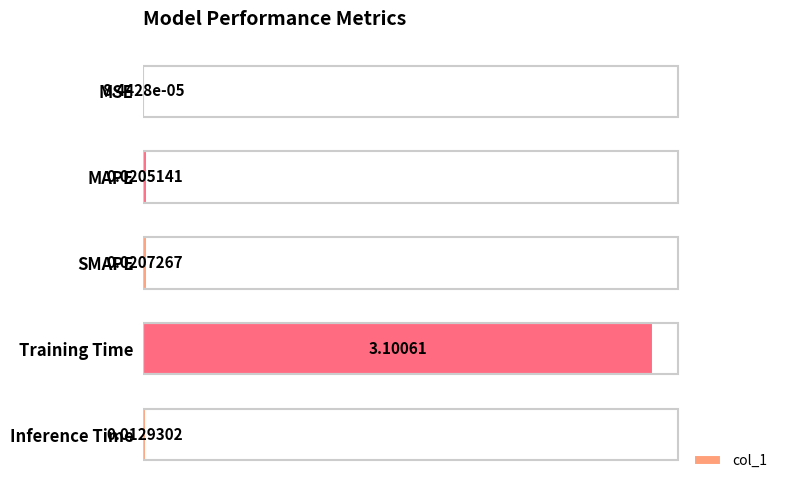

At which category does the chart reach its peak across all series?

Training Time